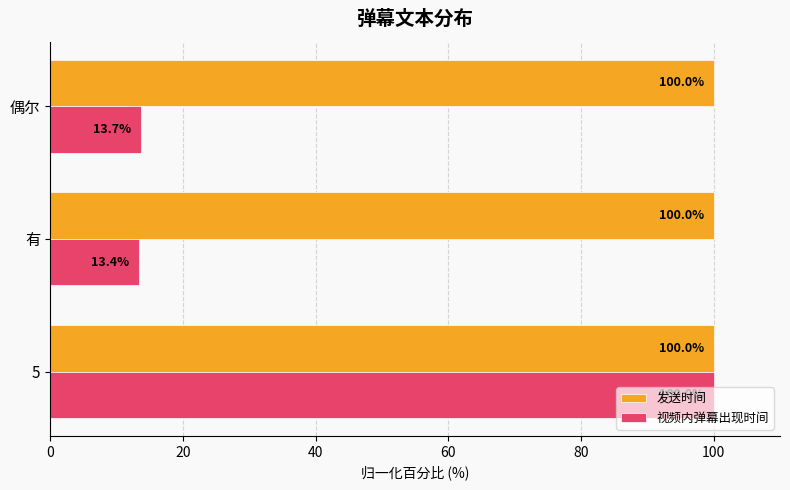

What is the sum of all 视频内弹幕出现时间 values?

127.1